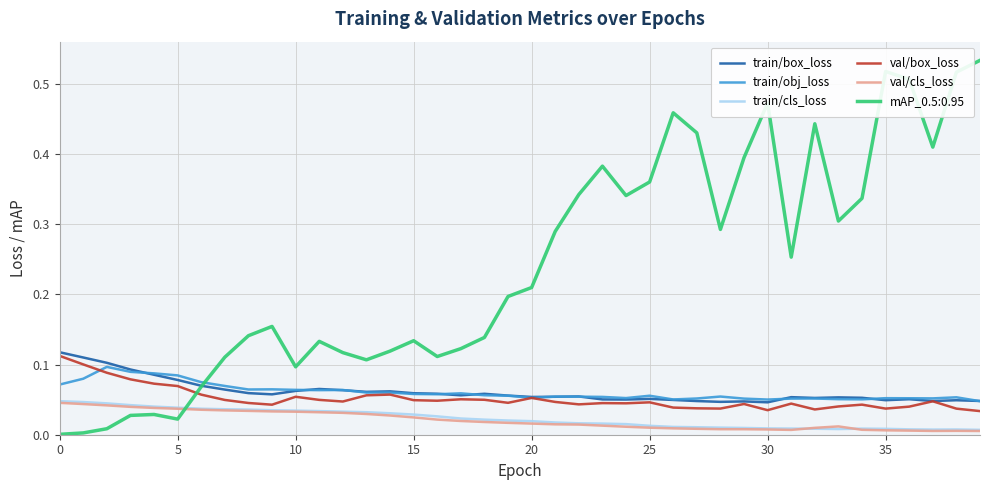

Which series has the widest spread of values?

mAP_0.5:0.95